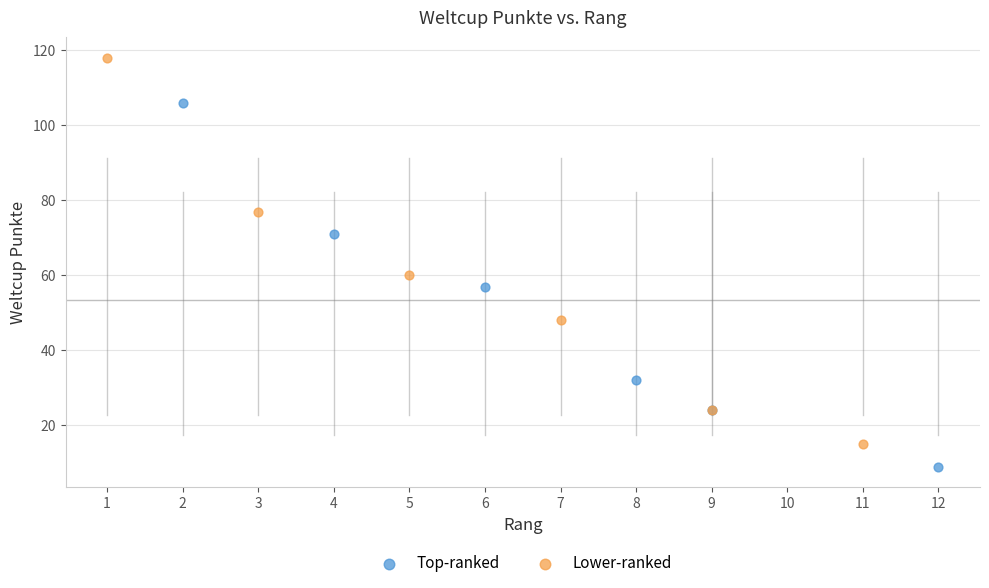

Which series has the largest Y range (max minus min)?

Lower-ranked